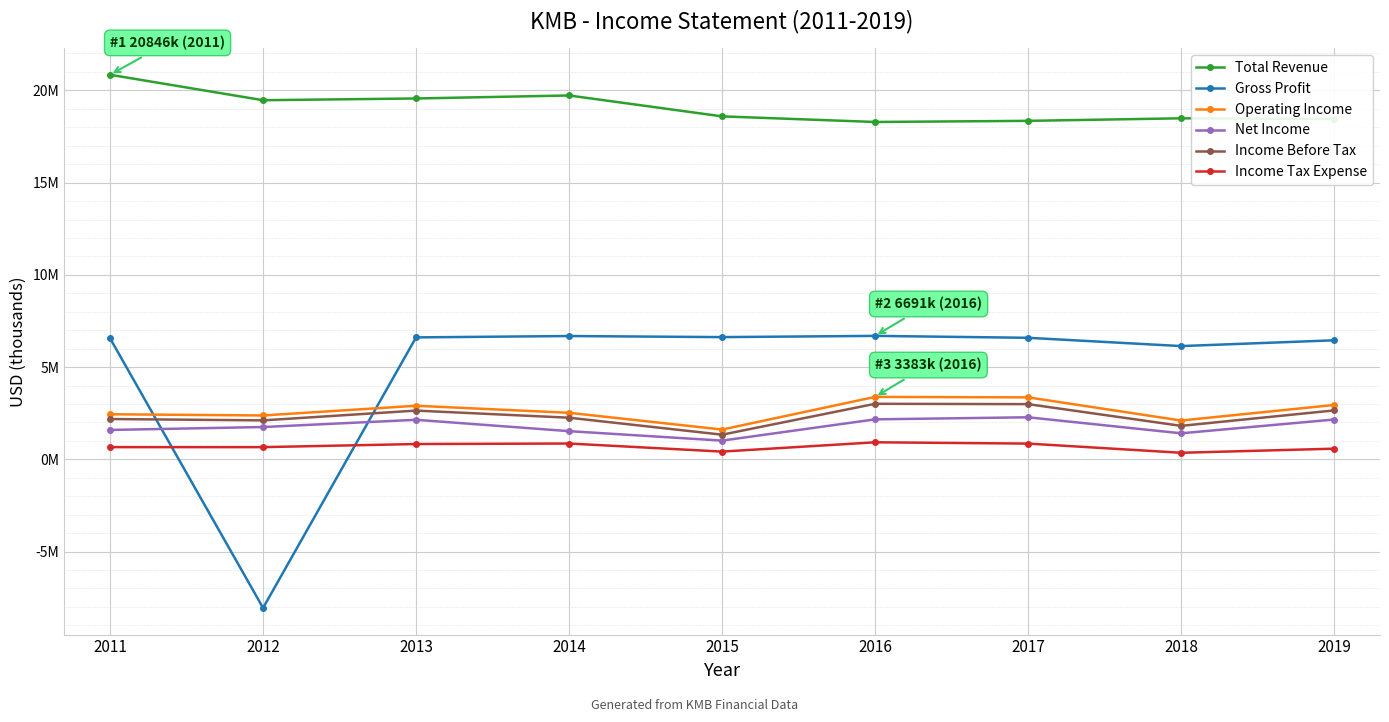

True or false: Net Income and Income Tax Expense cross at least once.

False